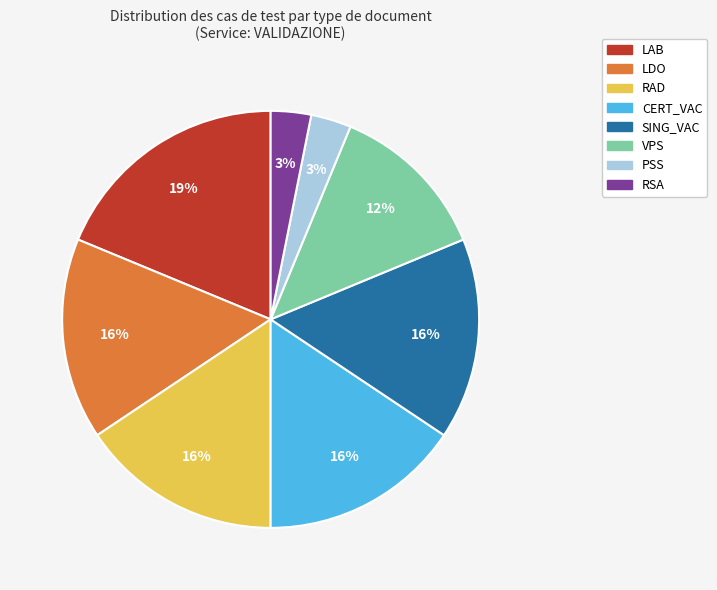

To the nearest percent, what is the average slice percentage?

12%